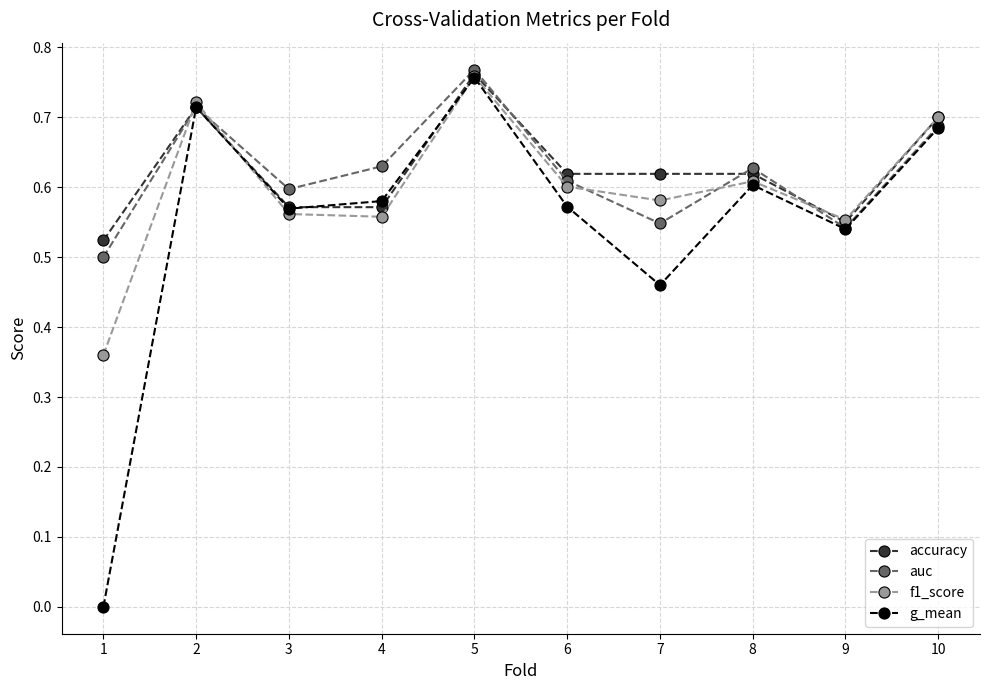

Which series has the widest spread of values?

g_mean